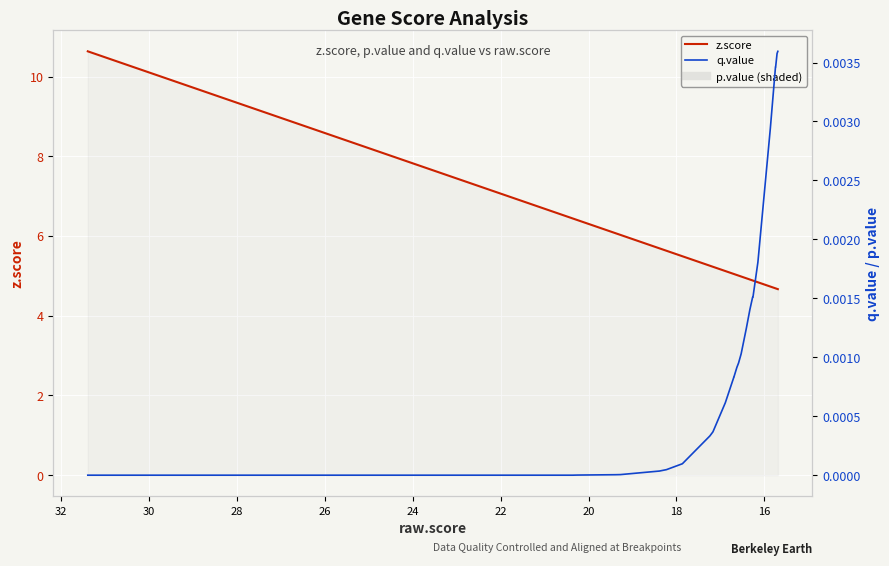

True or false: q.value and z.score cross at least once.

False